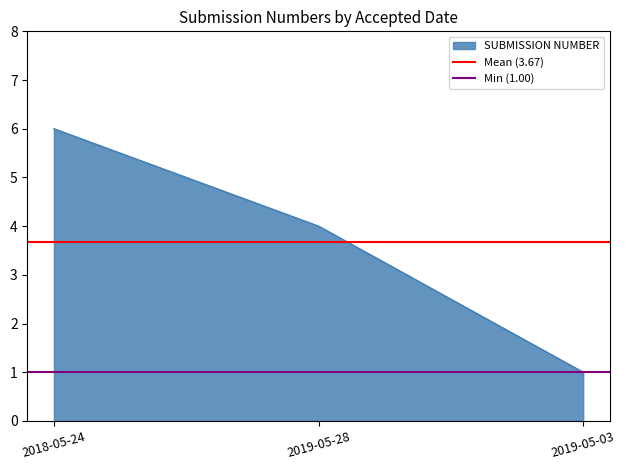

The value of SUBMISSION NUMBER at 2019-05-28 is 6. True or false?

False